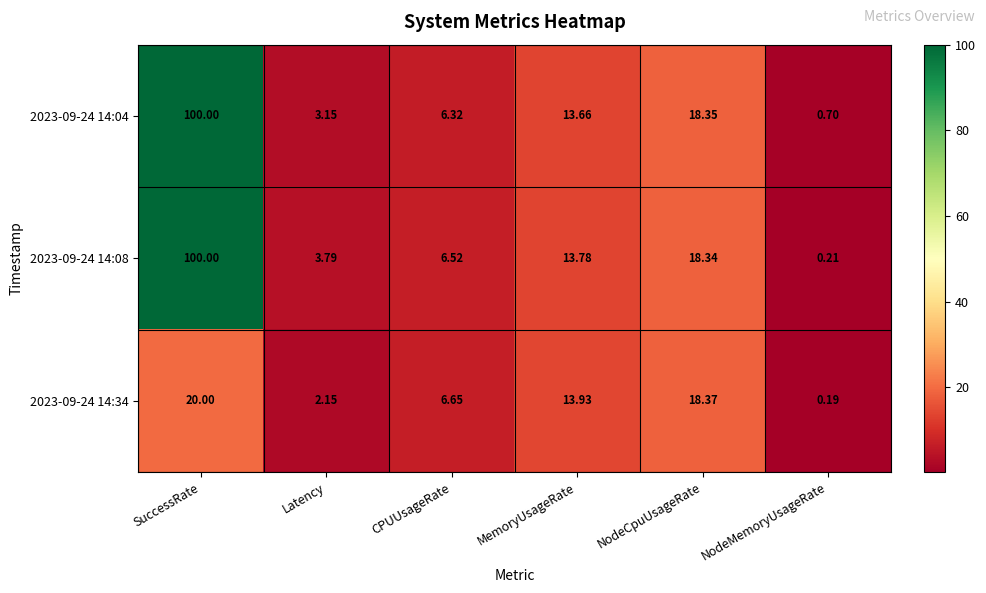

Which category has the highest value in the 2023-09-24 14:34 series?

SuccessRate